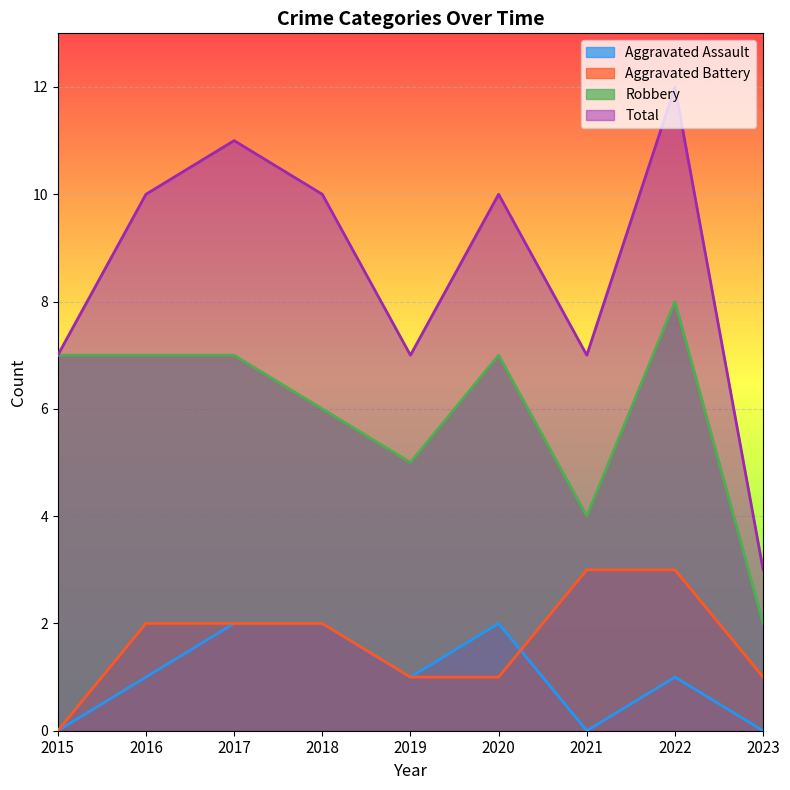

Is the value of Aggravated Battery at 2023 greater than the value of Robbery at 2020?

No